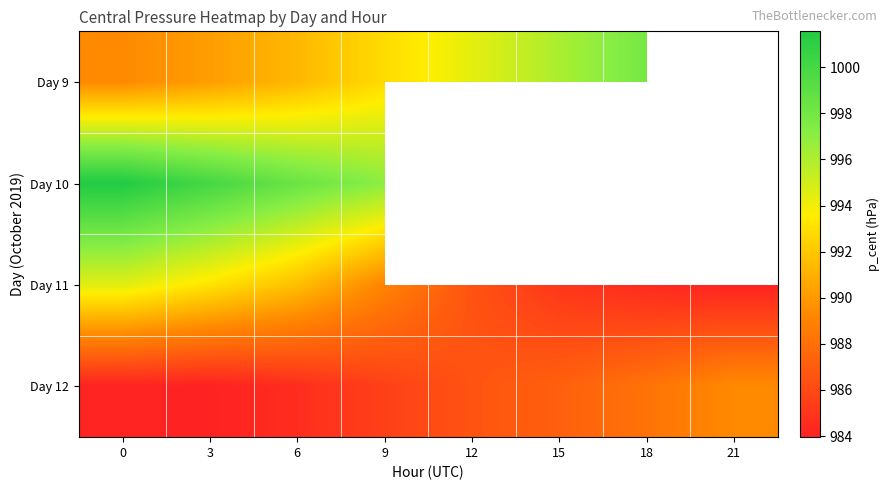

Is the value of Day 12 at 15 greater than the value of Day 9 at 6?

No